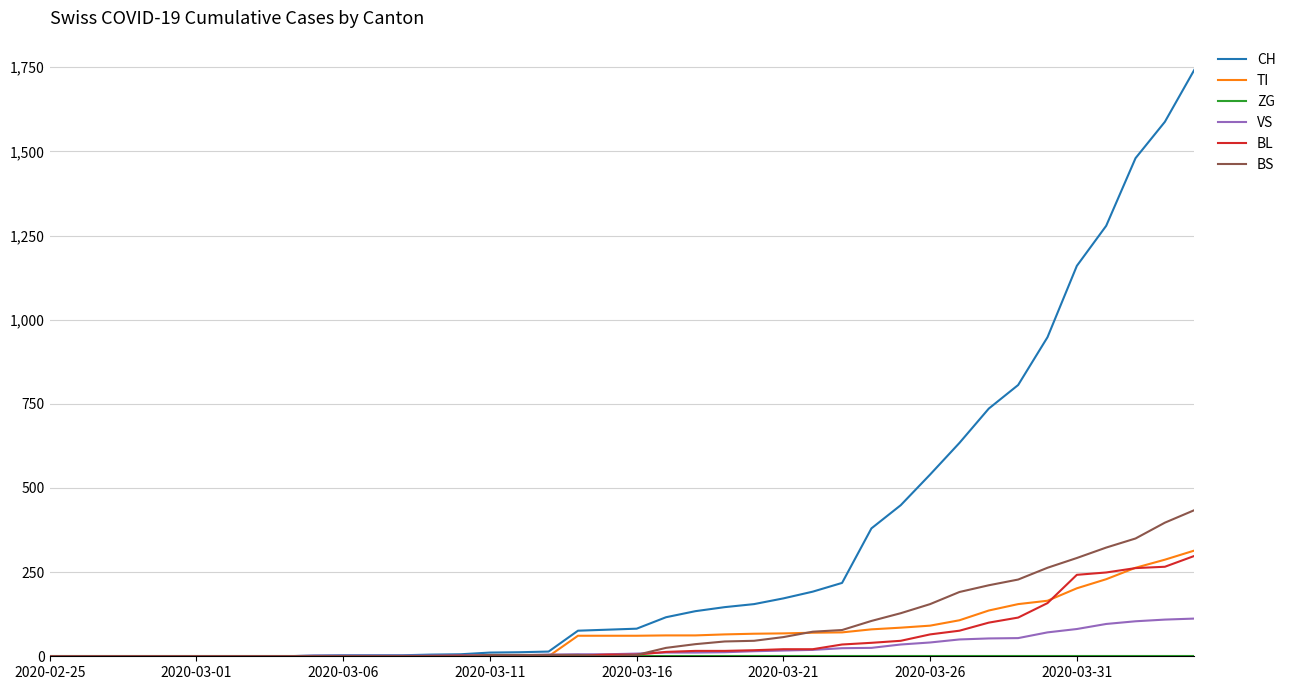

What is the greatest value displayed?

1742